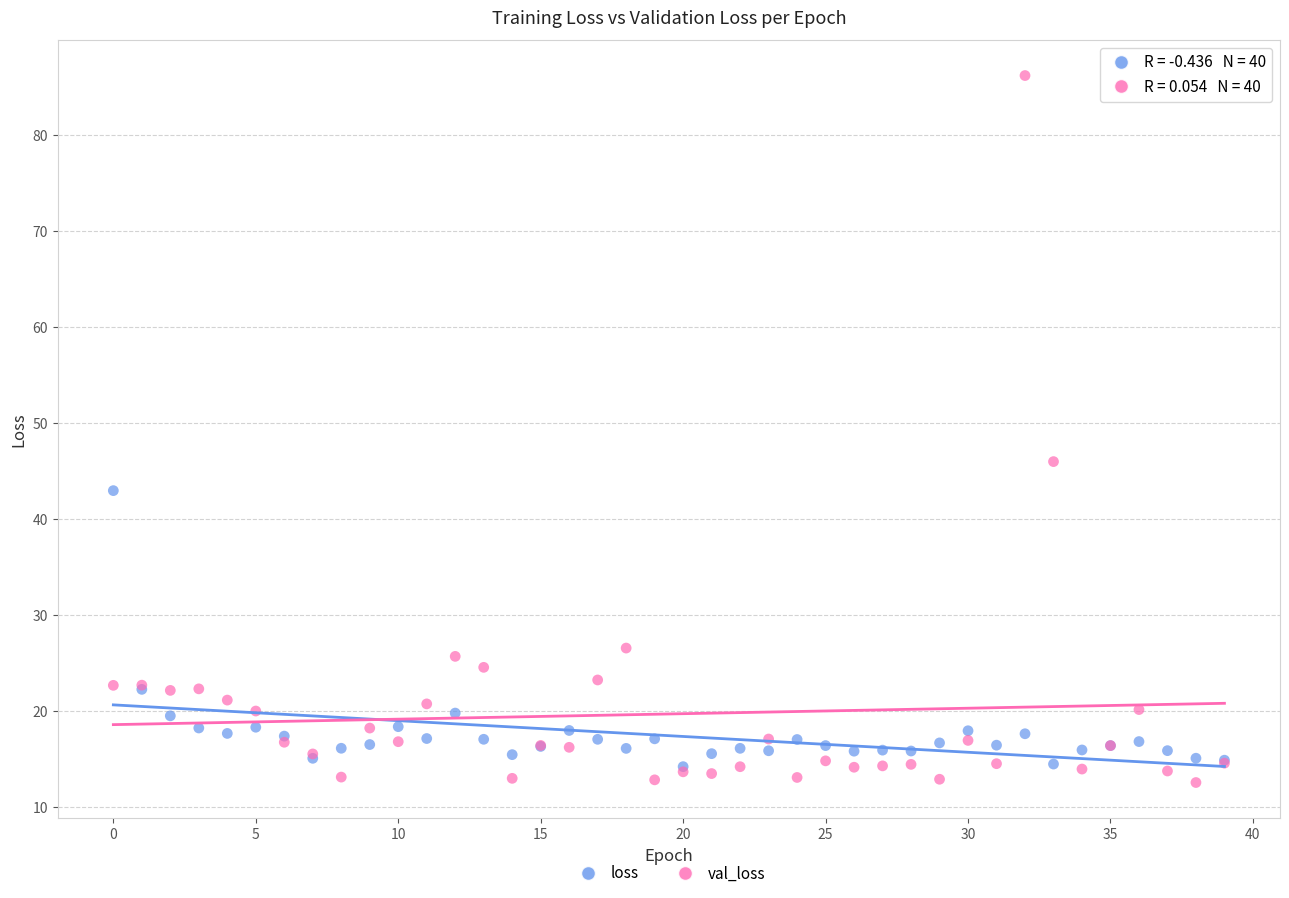

In the loss series, what Y value is closest to 28?

22.2